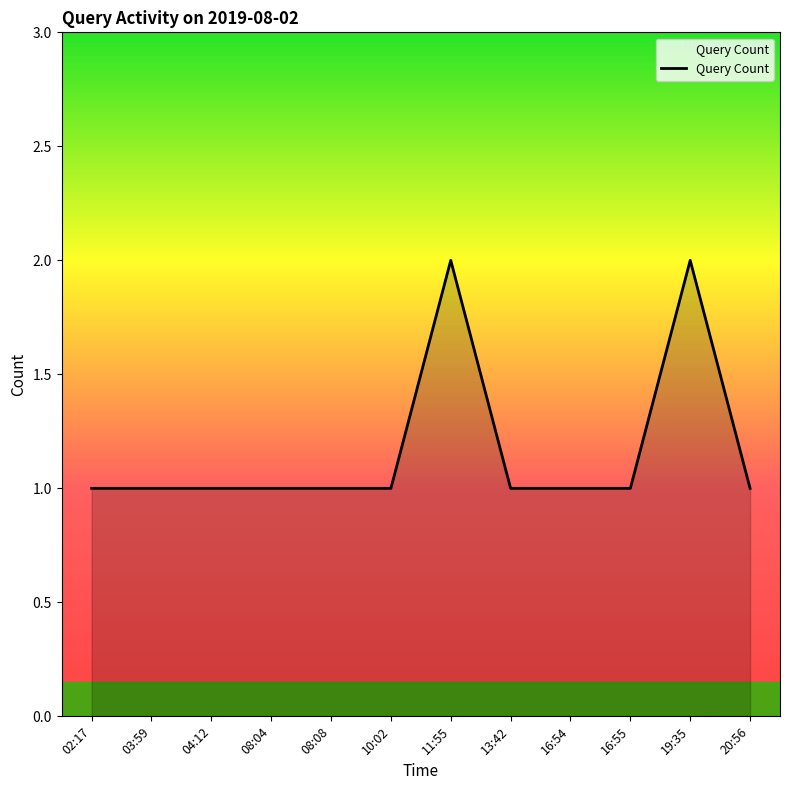

True or false: the data shows 1 at 13:42.

True